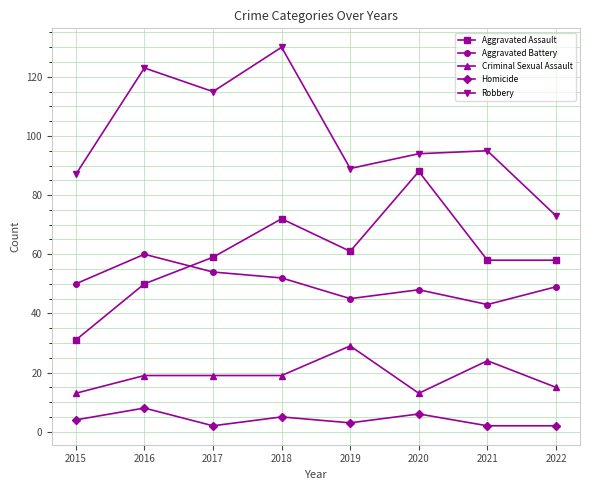

Reading right to left, extract all data points from this chart.

Aggravated Assault: 2022=58	2021=58	2020=88	2019=61	2018=72	2017=59	2016=50	2015=31
Aggravated Battery: 2022=49	2021=43	2020=48	2019=45	2018=52	2017=54	2016=60	2015=50
Criminal Sexual Assault: 2022=15	2021=24	2020=13	2019=29	2018=19	2017=19	2016=19	2015=13
Homicide: 2022=2	2021=2	2020=6	2019=3	2018=5	2017=2	2016=8	2015=4
Robbery: 2022=73	2021=95	2020=94	2019=89	2018=130	2017=115	2016=123	2015=87